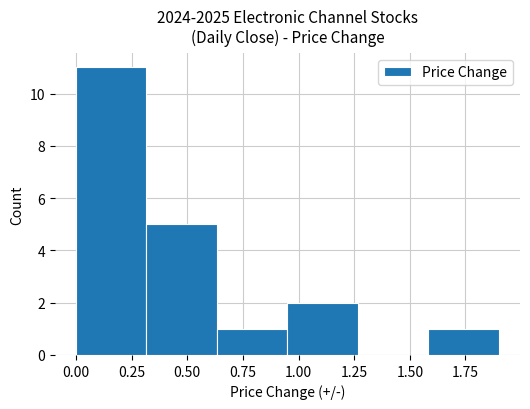

Which range on the x-axis has the tallest bar?

0.00 to 0.30